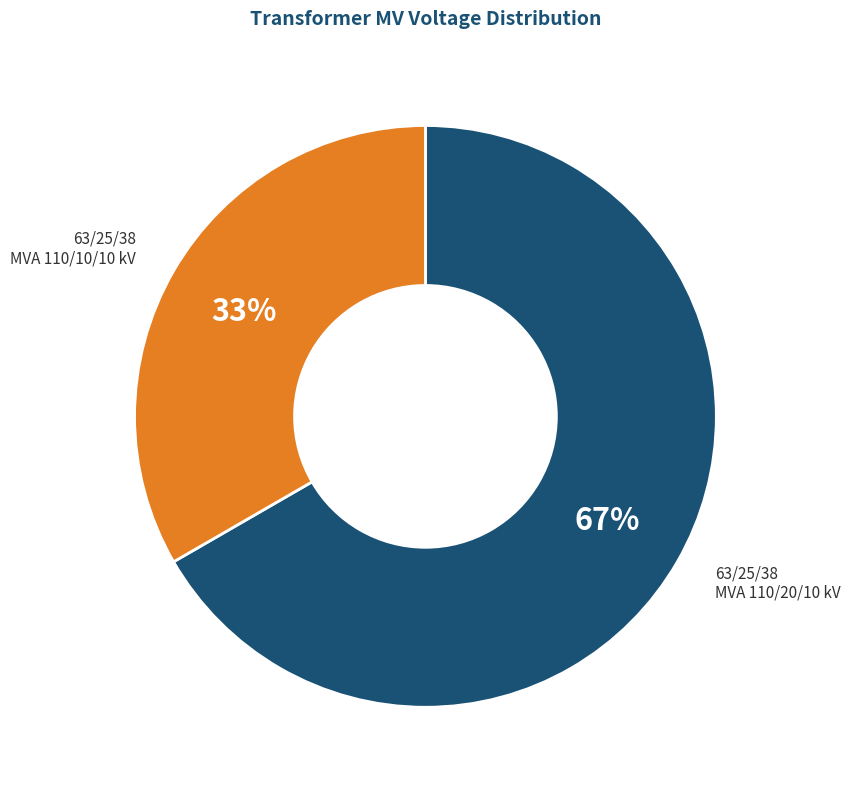

Do 63/25/38 MVA 110/10/10 kV and 63/25/38 MVA 110/20/10 kV together represent more than half of the pie?

Yes